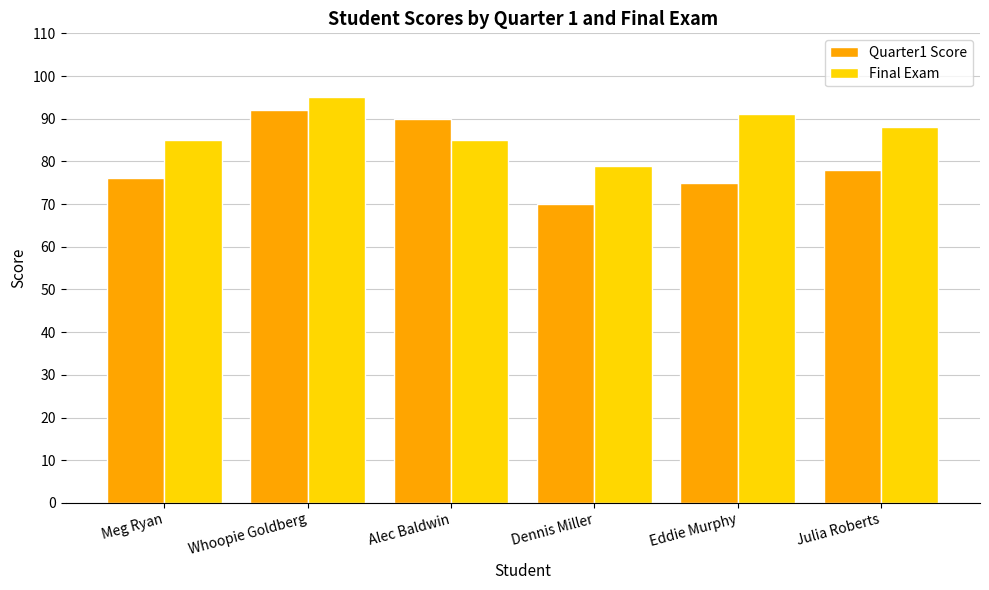

Rank the series at Meg Ryan from highest to lowest value.

Final Exam, Quarter1 Score